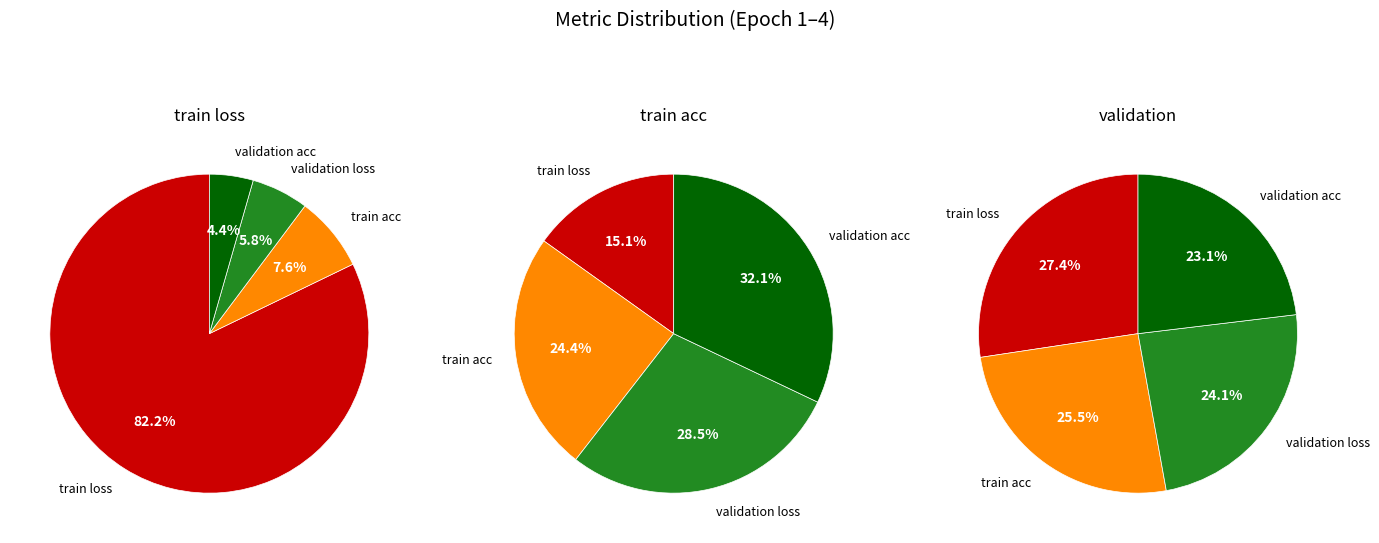

Which category has the biggest portion of the pie?

train loss